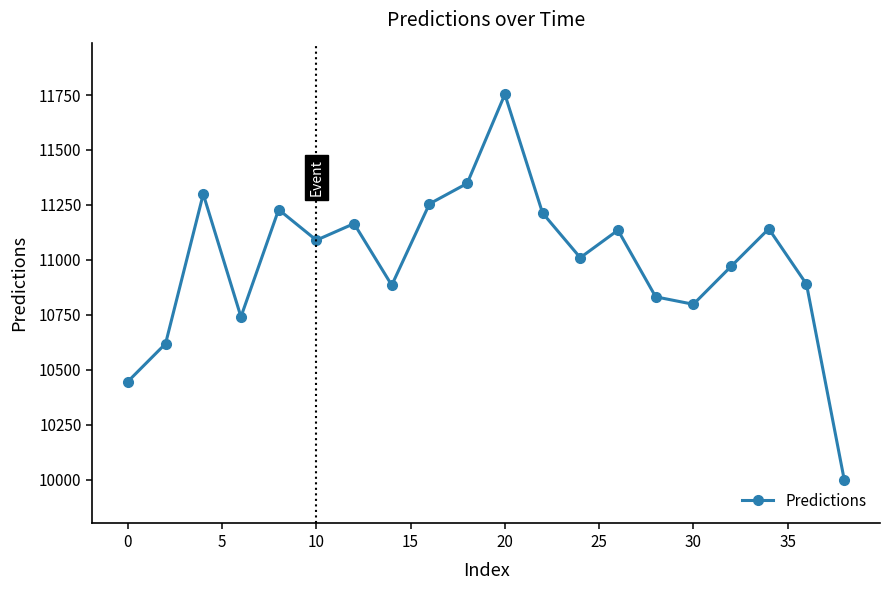

What is the sum of all values?

219818.5